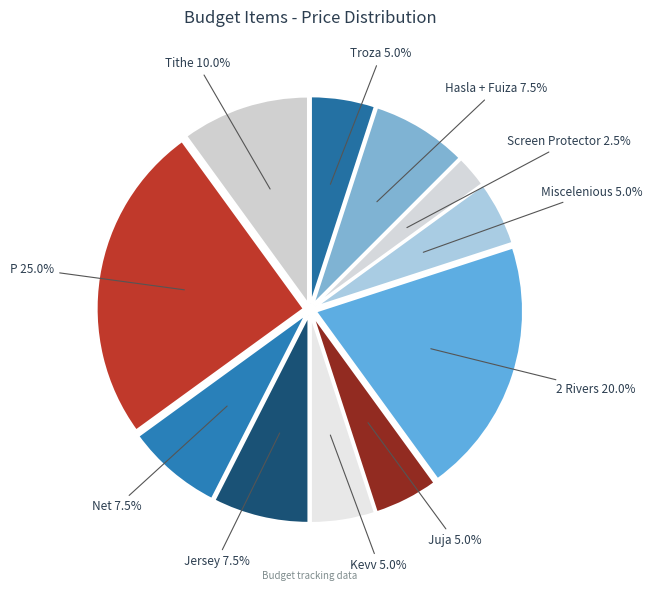

What is the smallest slice in the pie chart?

Screen Protector